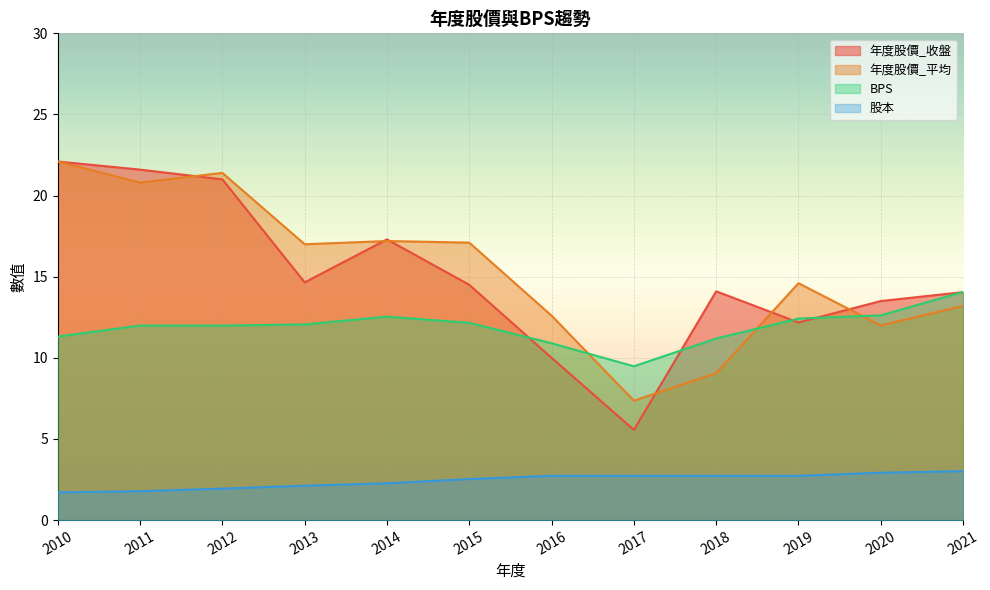

At which label does BPS first exceed 12?

2013